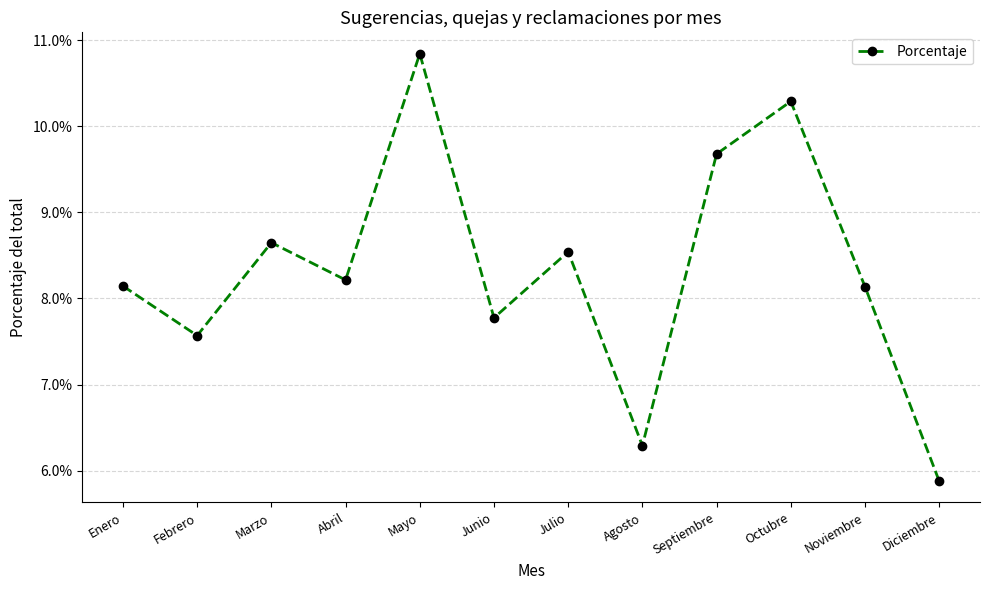

Between Abril and Octubre, which is larger?

Octubre